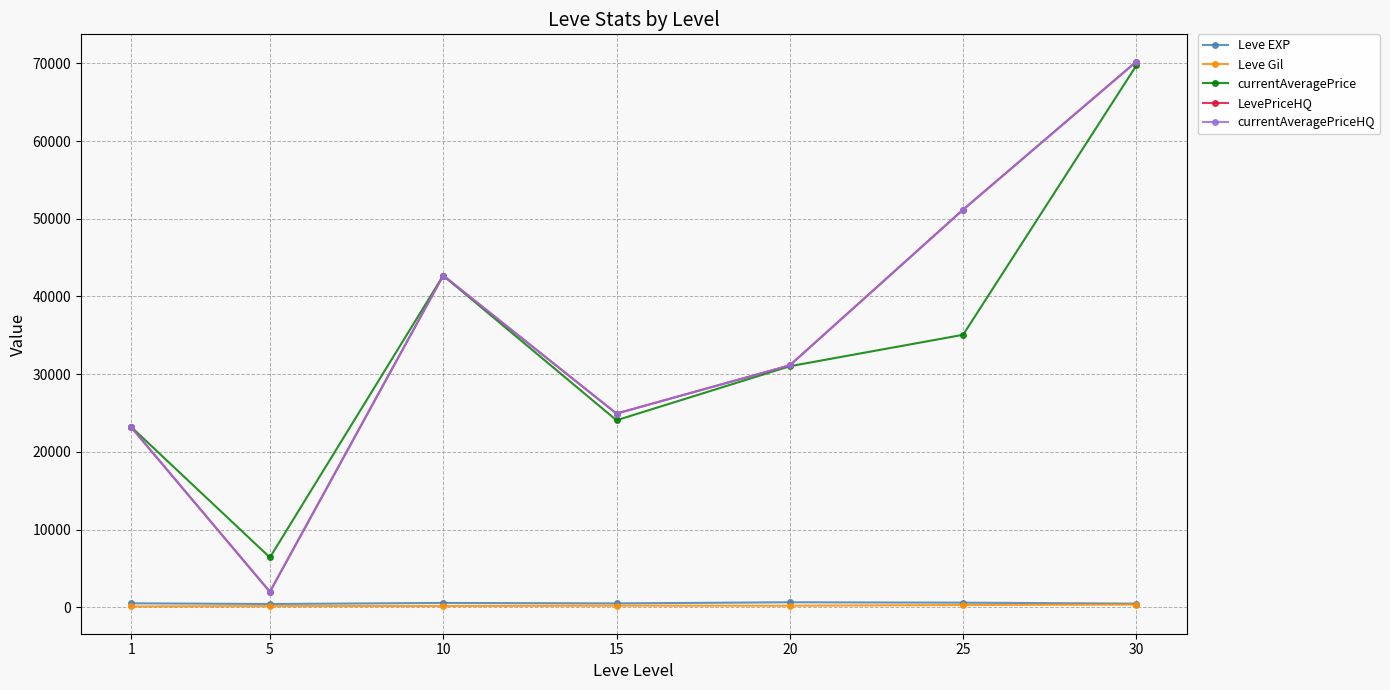

Where does the currentAveragePrice series first go above 31024?

10